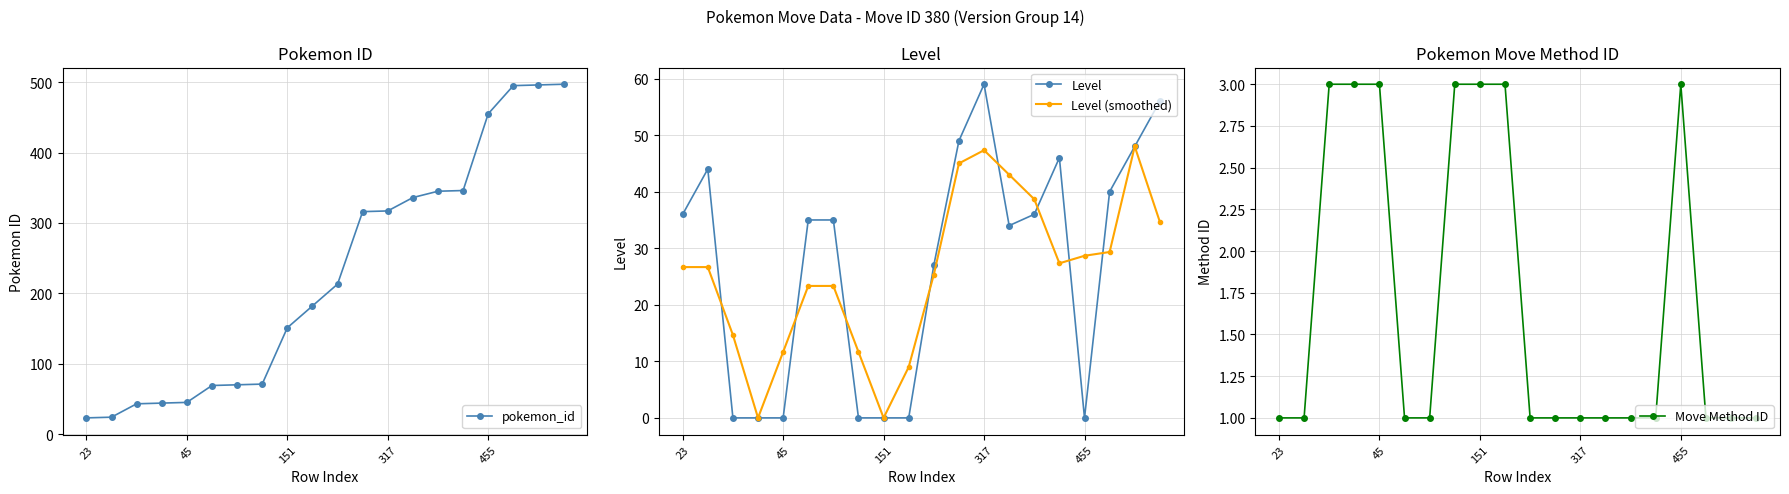

True or false: Level (smoothed) has a value of 24.6 at 151.

False